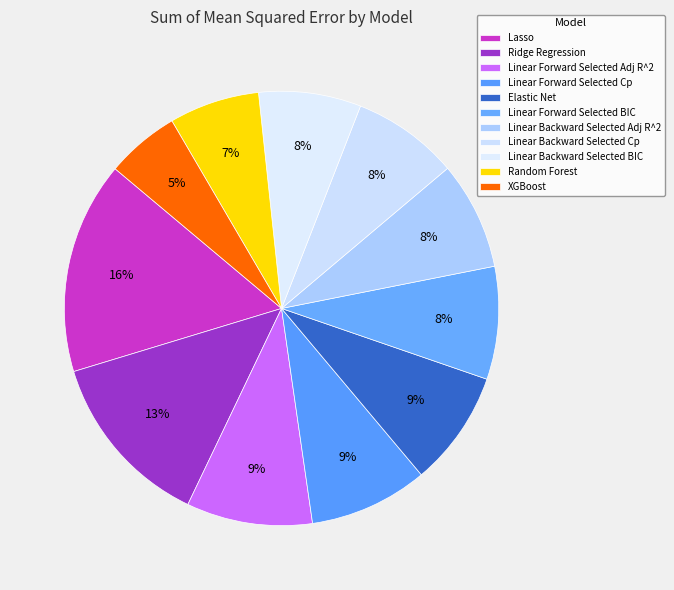

To the nearest percent, what is the average slice percentage?

9%